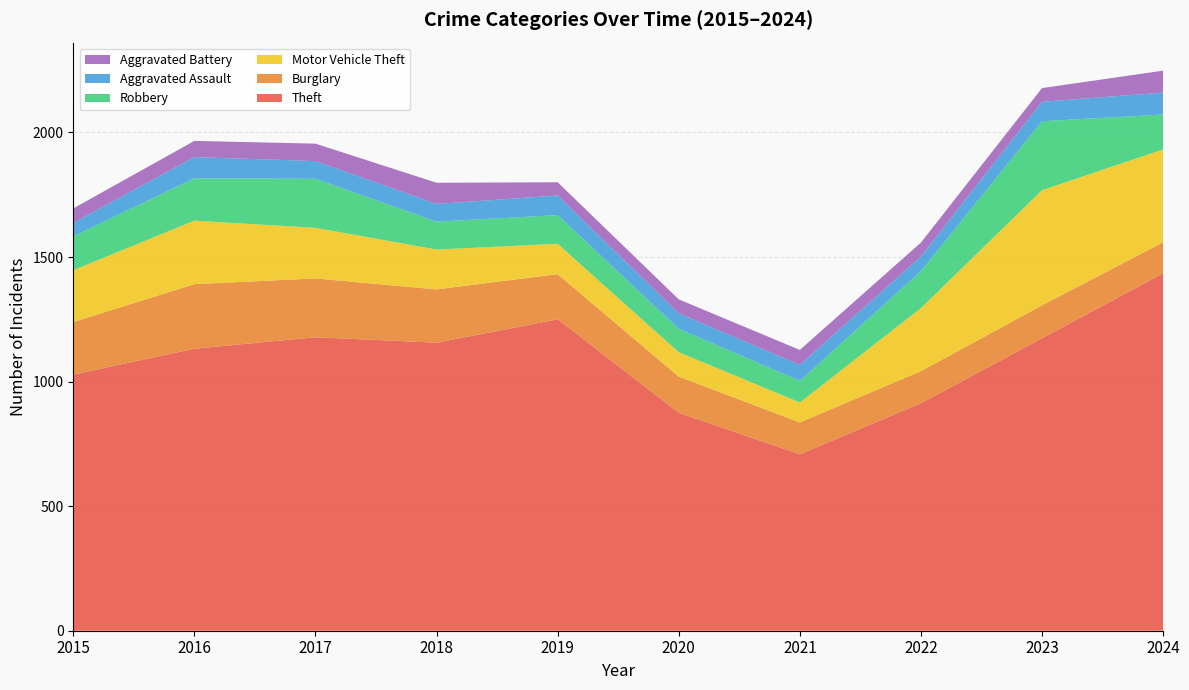

Reading left to right, list all the values displayed in this chart.

Theft: 2015=1028	2016=1132	2017=1178	2018=1156	2019=1250	2020=875	2021=708	2022=913	2023=1174	2024=1435
Burglary: 2015=211	2016=259	2017=236	2018=214	2019=181	2020=145	2021=128	2022=129	2023=132	2024=124
Motor Vehicle Theft: 2015=208	2016=255	2017=203	2018=160	2019=122	2020=98	2021=80	2022=253	2023=462	2024=373
Robbery: 2015=136	2016=170	2017=197	2018=112	2019=115	2020=94	2021=87	2022=148	2023=277	2024=140
Aggravated Assault: 2015=54	2016=85	2017=71	2018=71	2019=79	2020=62	2021=64	2022=59	2023=78	2024=88
Aggravated Battery: 2015=58	2016=65	2017=70	2018=85	2019=53	2020=56	2021=60	2022=56	2023=55	2024=88